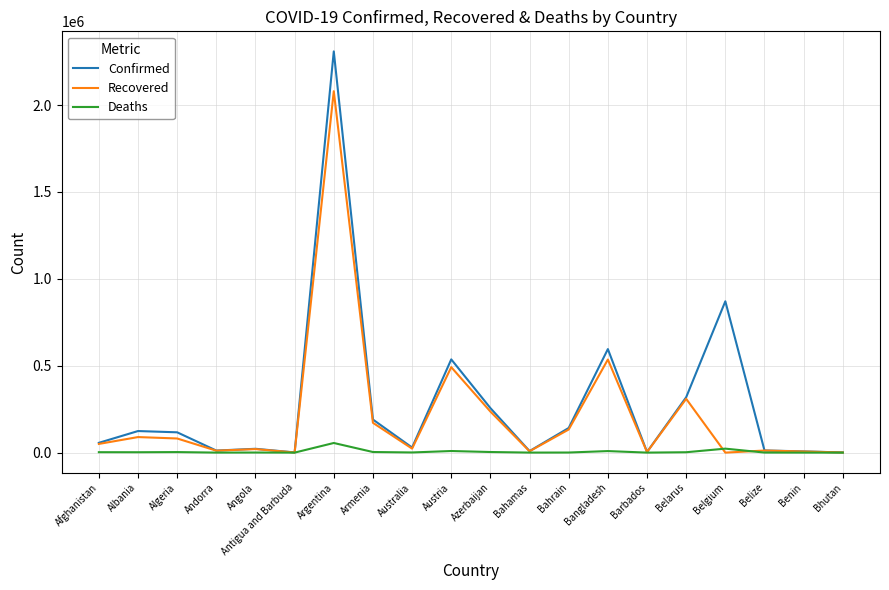

The Recovered series shows 827434 at Bangladesh. True or false?

False